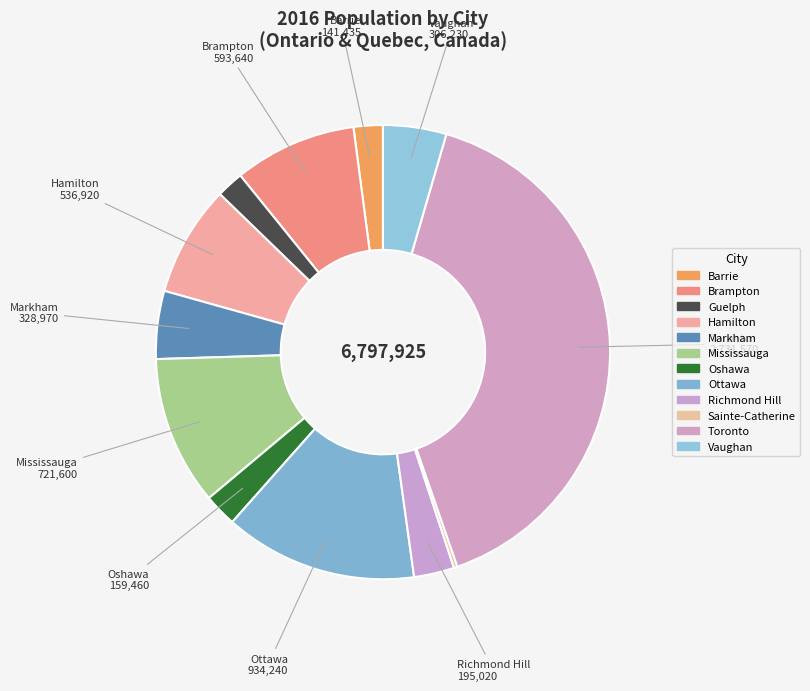

Count the number of slices in the pie.

12